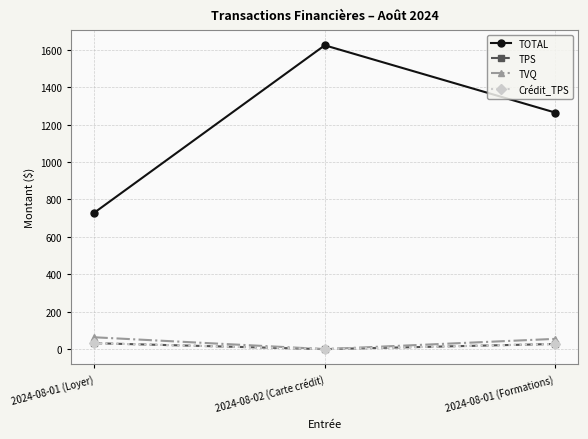

Is this an area chart (filled region under the line)?

No